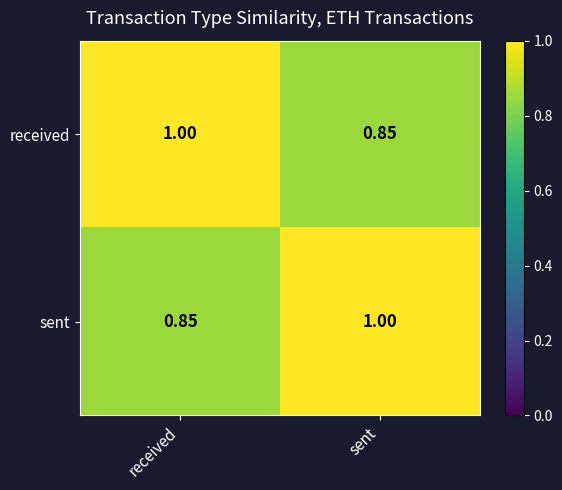

Rank the series at received from highest to lowest value.

received, sent